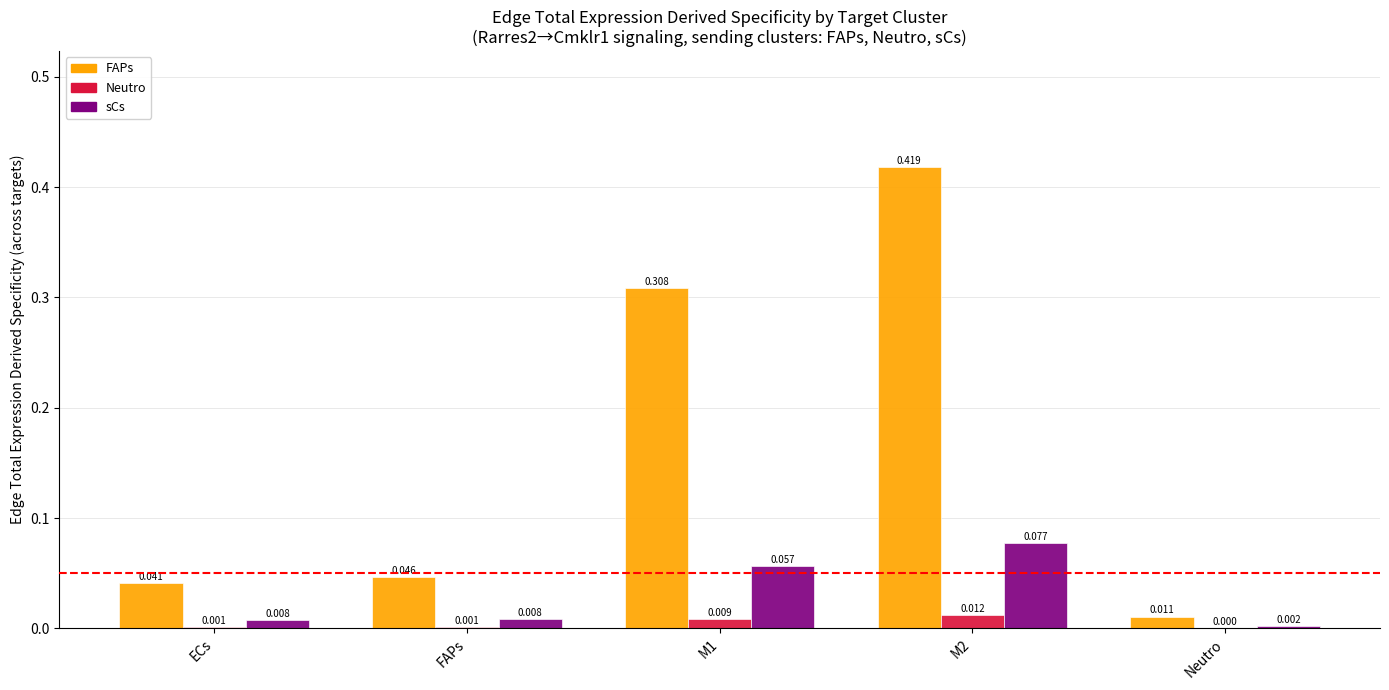

Between FAPs and Neutro, which series saw the biggest shift?

FAPs